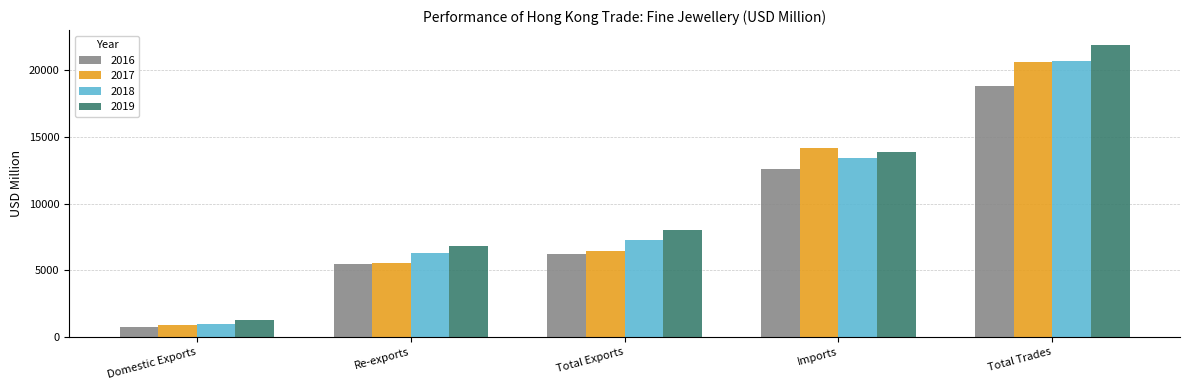

What is the maximum value for 2019?

21926.8